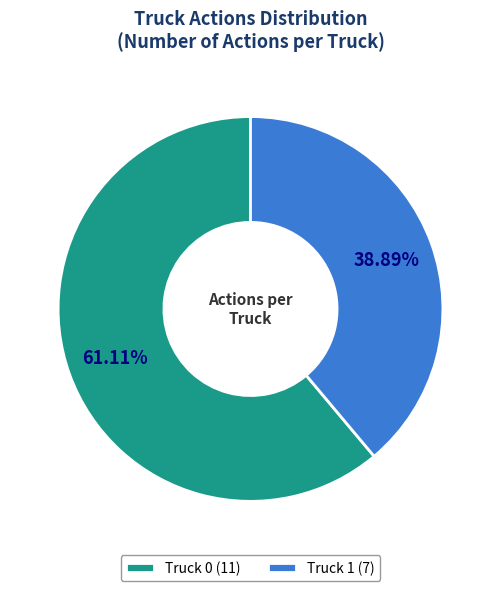

What percentage do Truck 0 and Truck 1 together represent?

100.0%